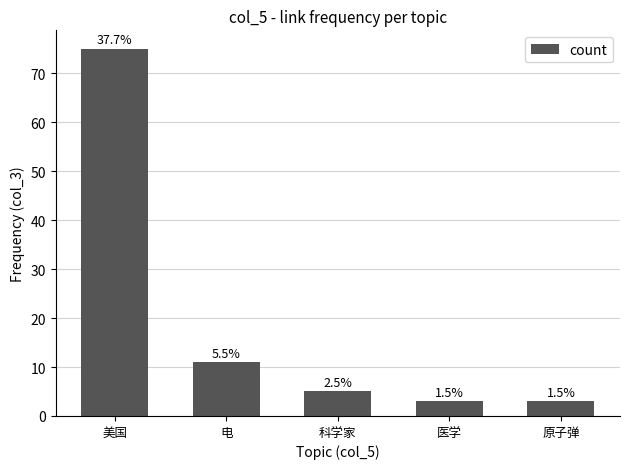

What is the difference between the values at 原子弹 and 电?

8